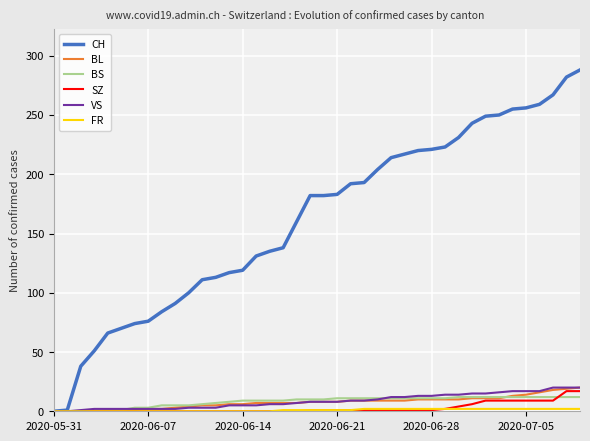

Which series has the largest range (max minus min)?

CH